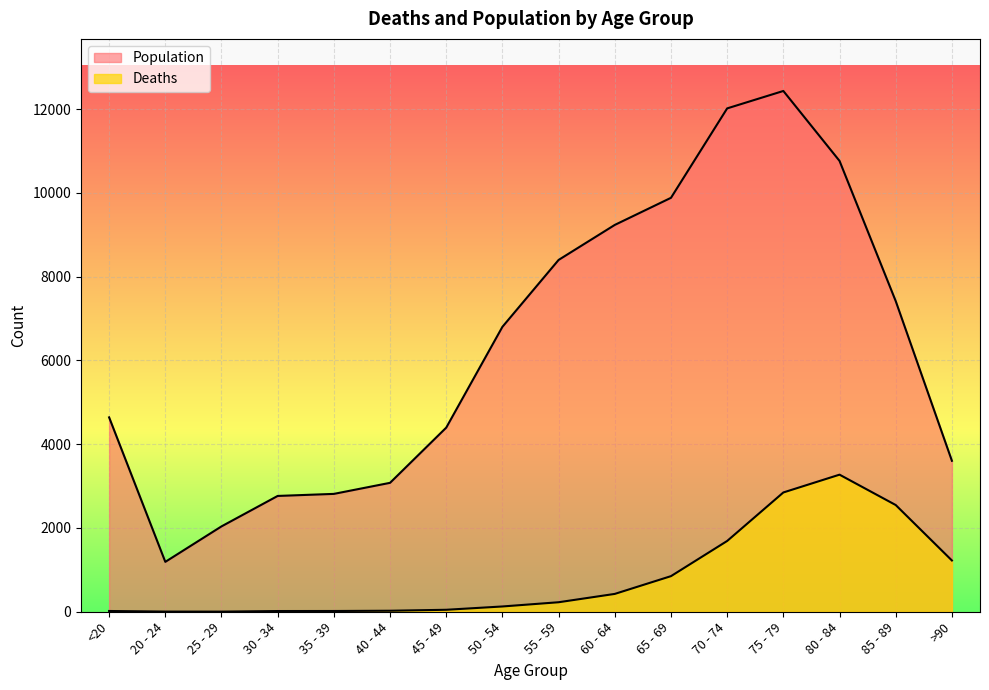

At which label does Deaths first exceed 227?

60 - 64